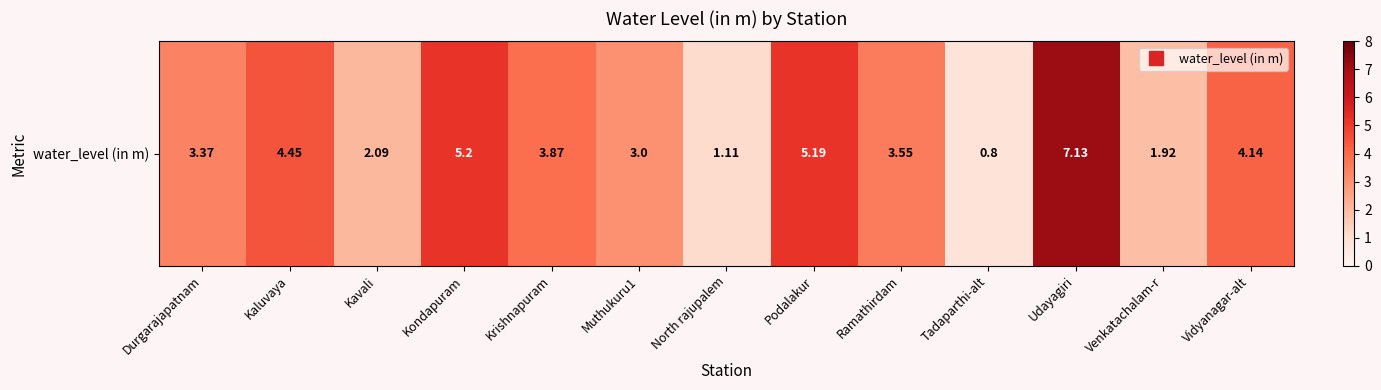

Which category has the highest value across all series?

Udayagiri